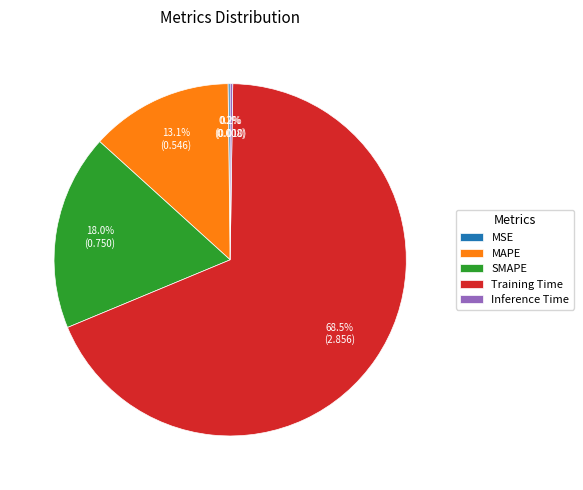

Does MAPE account for over 50% of the chart?

No